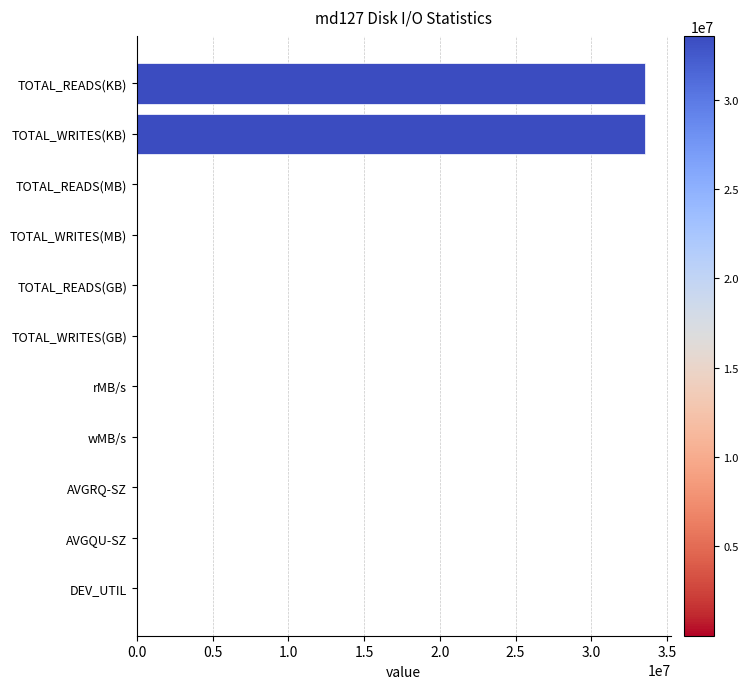

What is the greatest value displayed?

33569532.0